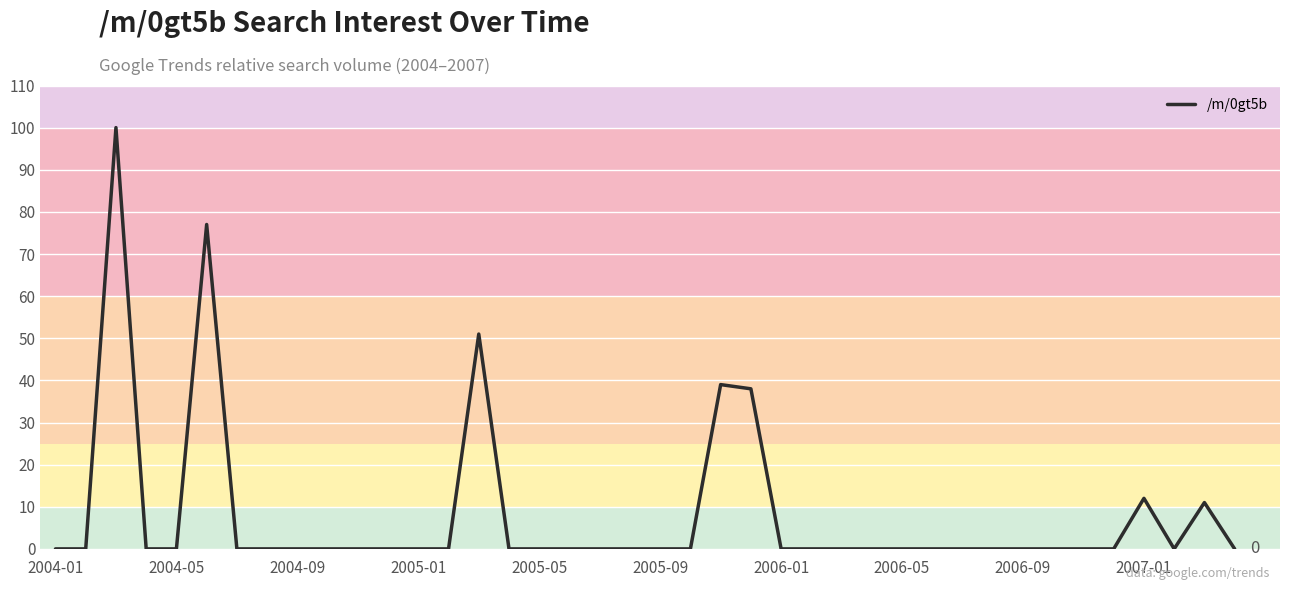

What is the greatest value displayed?

100